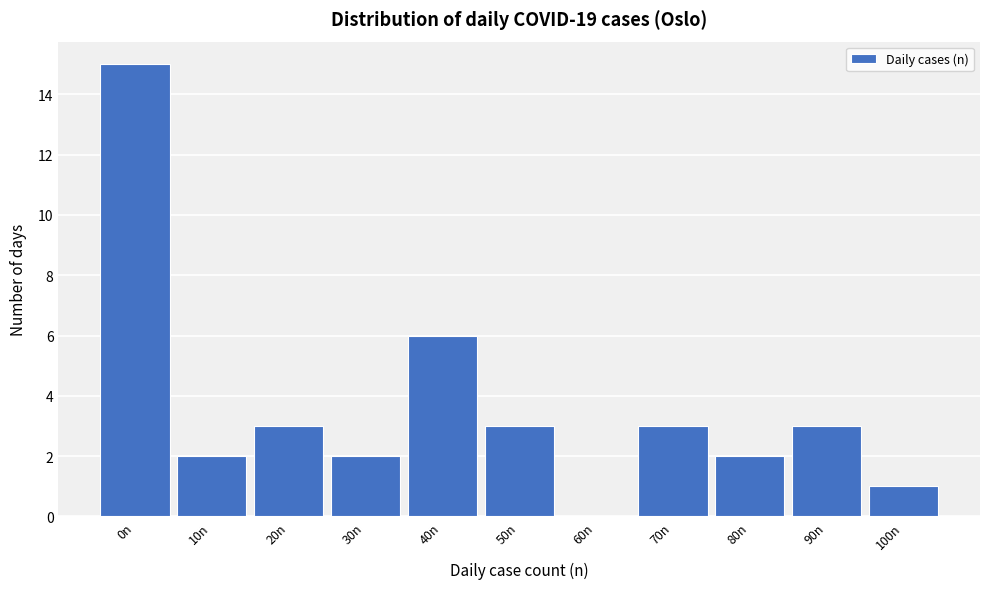

Reading left to right, list all the values displayed in this chart.

0n=15	10n=2	20n=3	30n=2	40n=6	50n=3	60n=0	70n=3	80n=2	90n=3	100n=1